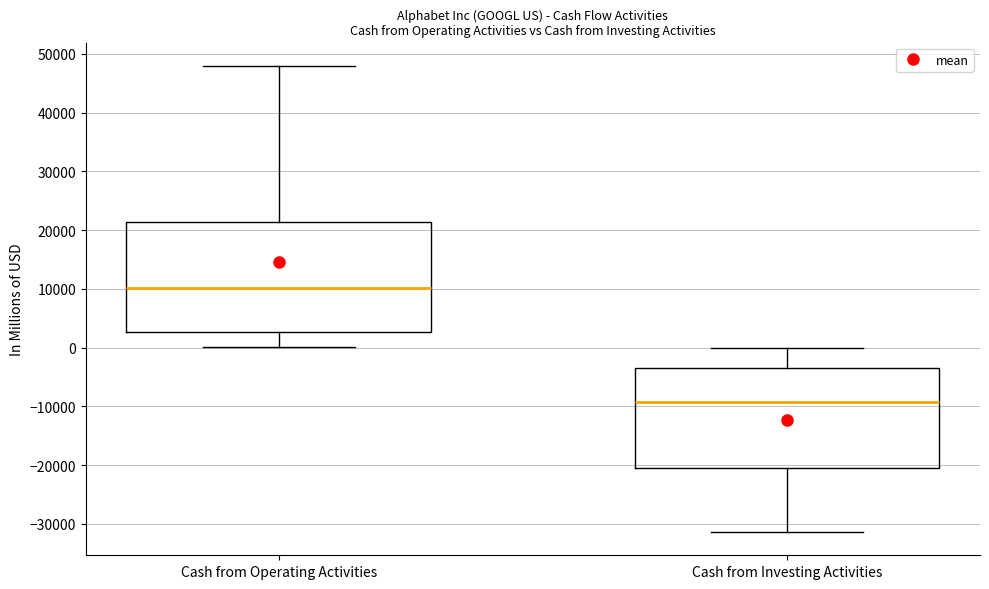

Reading left to right, read every box against the y-axis: the position of its median line, the range the box covers, and the ends of its whiskers. The values are not printed on the chart, so give them approximately, as read against the axis.

Cash from Operating Activities: median 10000, box 3000 to 21000, whiskers 0 to 48000
Cash from Investing Activities: median -9000, box -21000 to -3000, whiskers -31000 to 0